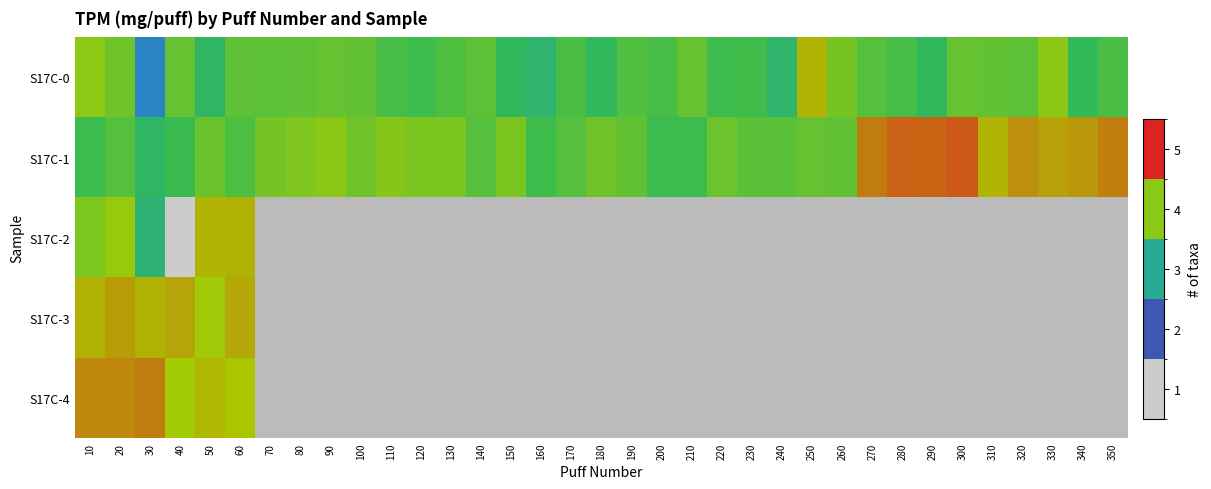

At how many categories does at least one series exceed 3?

22